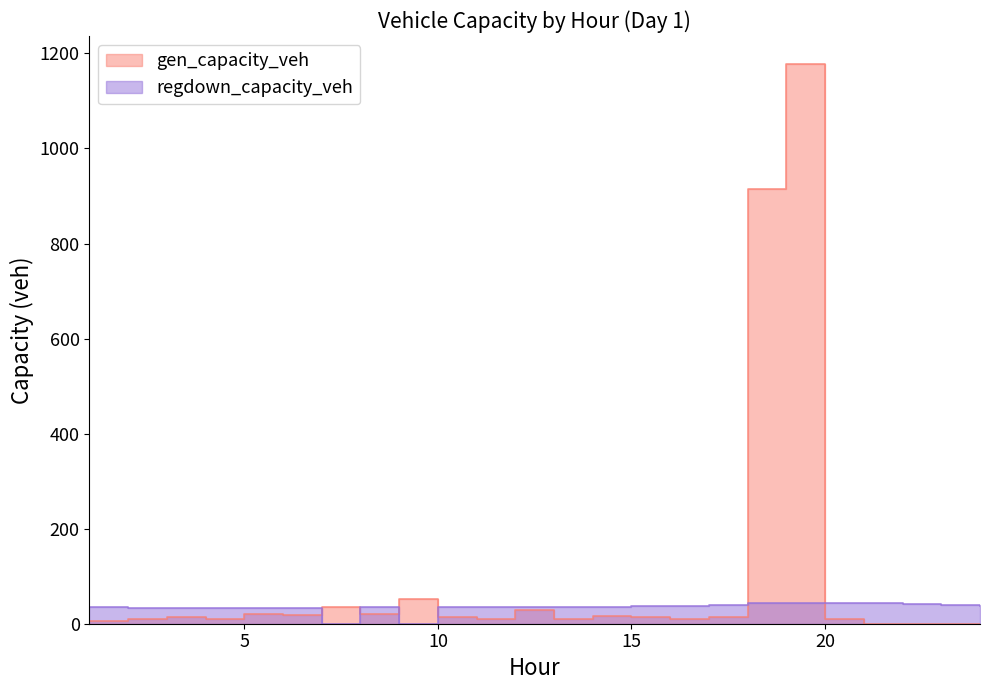

True or false: gen_capacity_veh and regdown_capacity_veh intersect in this chart.

True